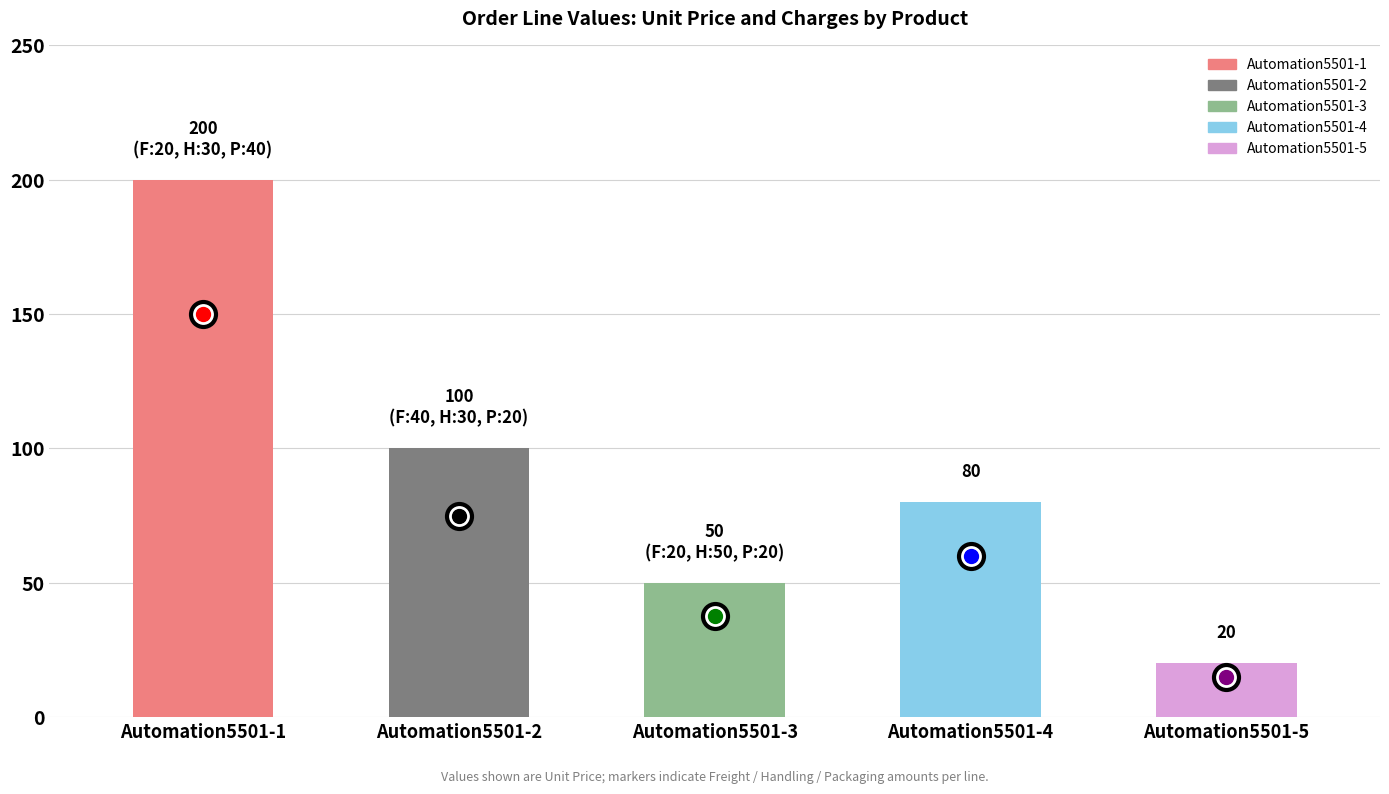

Is it true that the value at Automation5501-2 is 100?

True